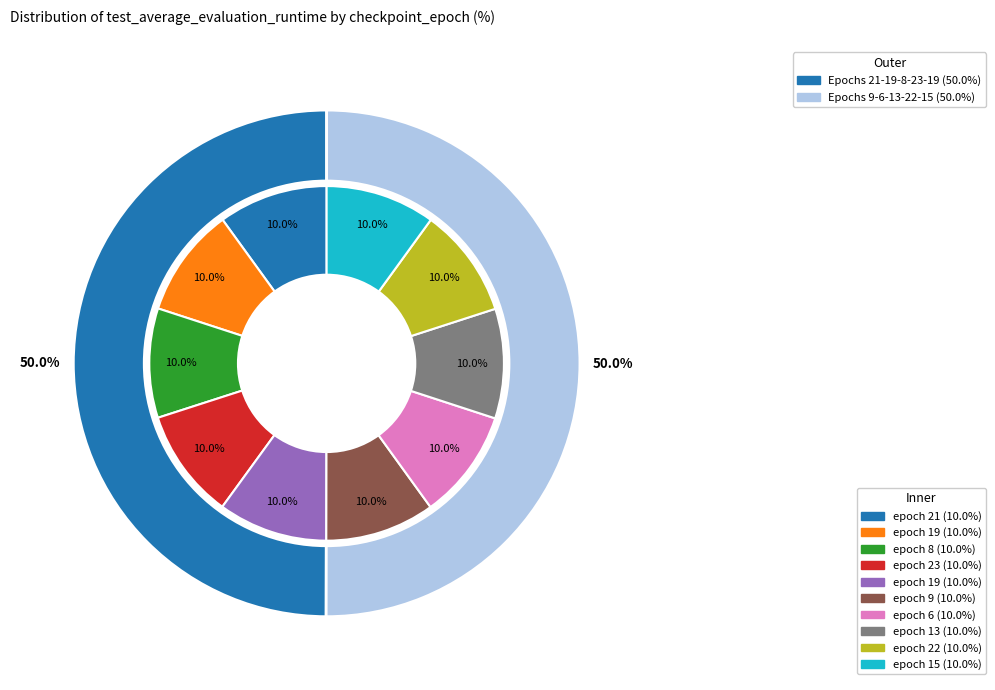

Is it true that 19 is 21% of the pie?

False